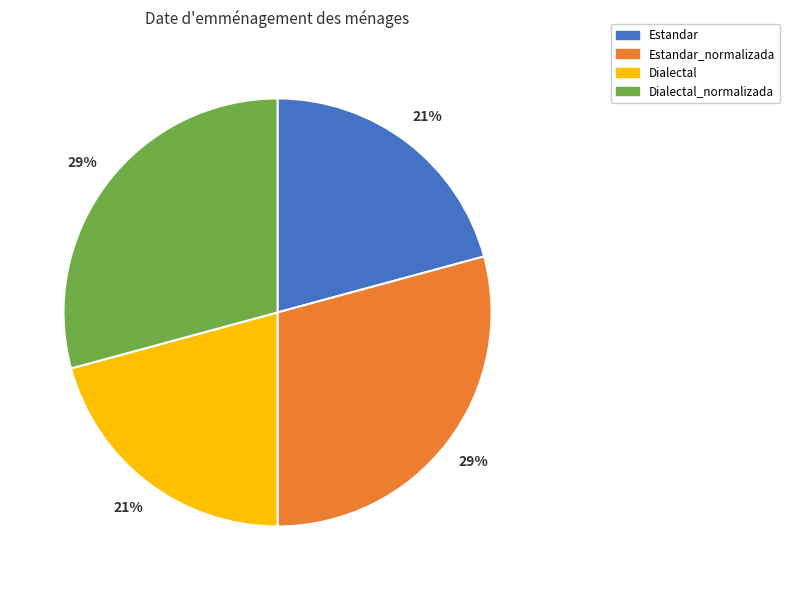

How many segments does this pie chart have?

4